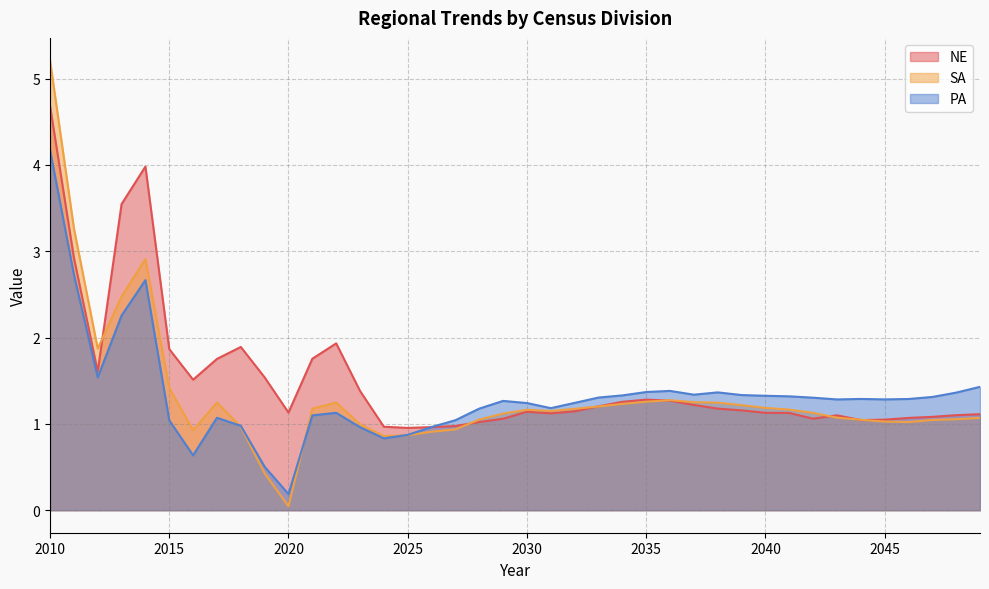

Where do NE and PA first cross each other?

2025 and 2026